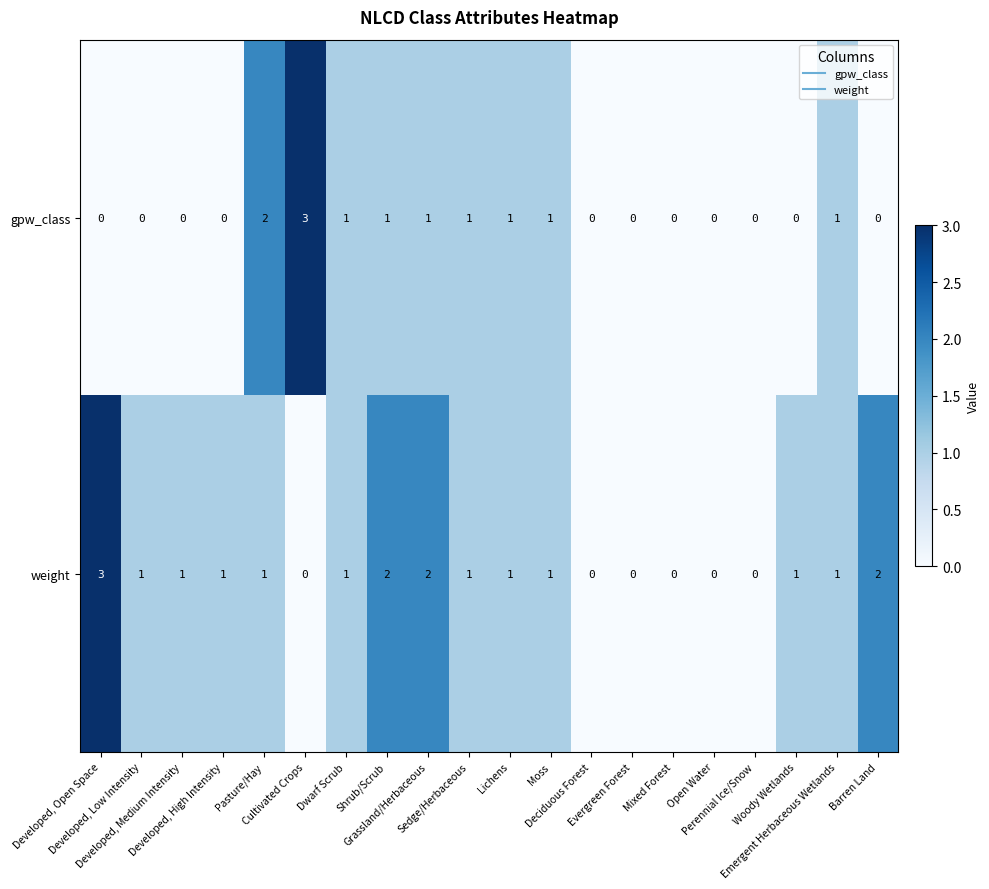

Which series has the largest total across all categories?

weight